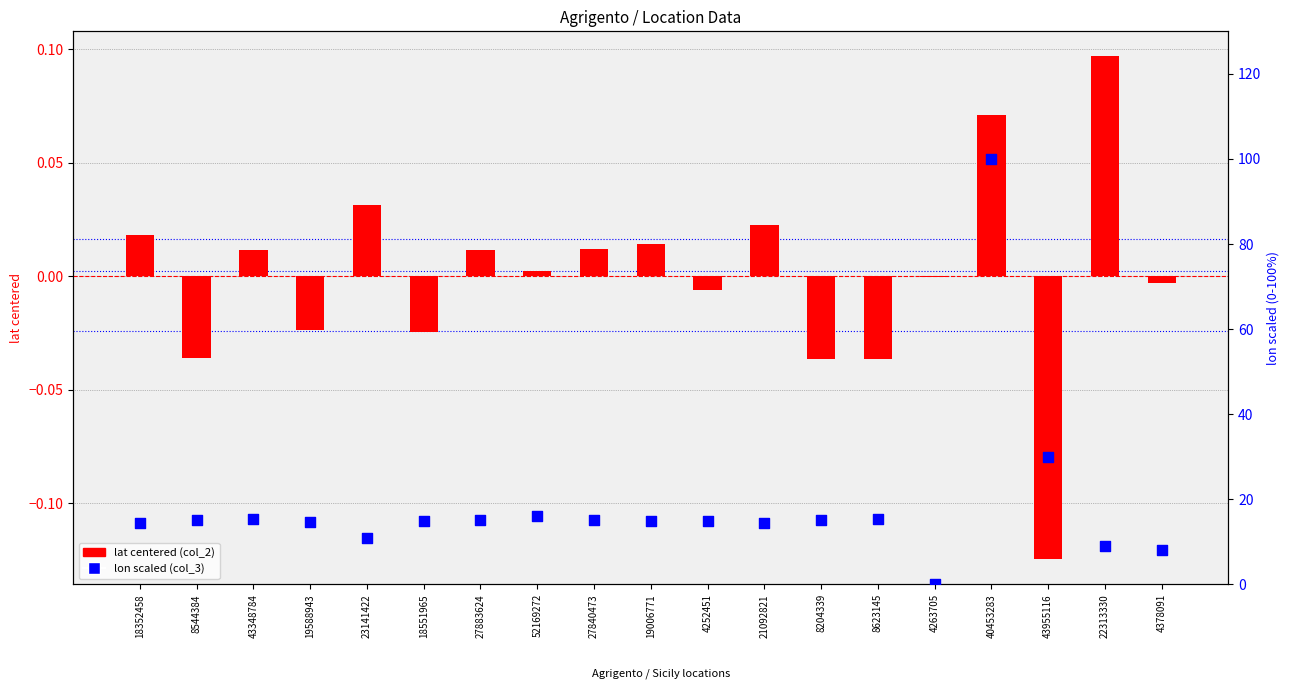

Which series contains the lowest Y value?

lat centered (col_2)